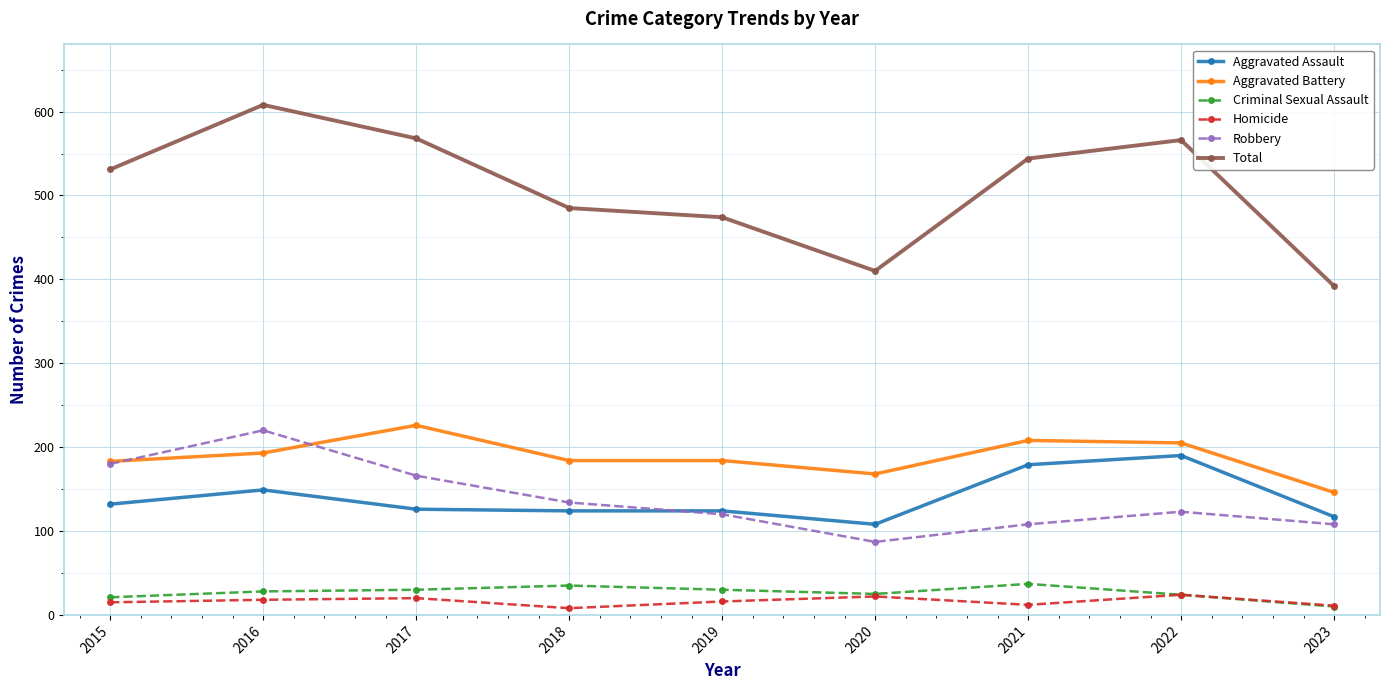

What are all the series names shown in the legend?

Aggravated Assault, Aggravated Battery, Criminal Sexual Assault, Homicide, Robbery, Total